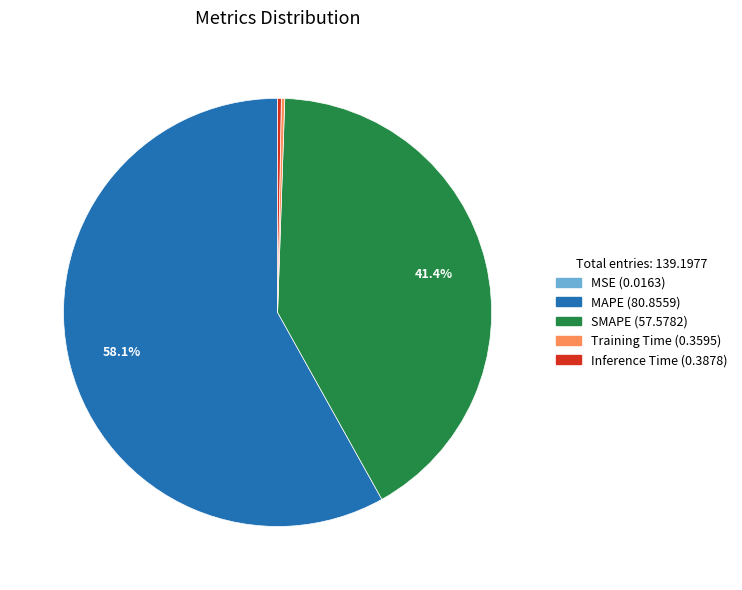

What is the largest slice in the pie chart?

MAPE